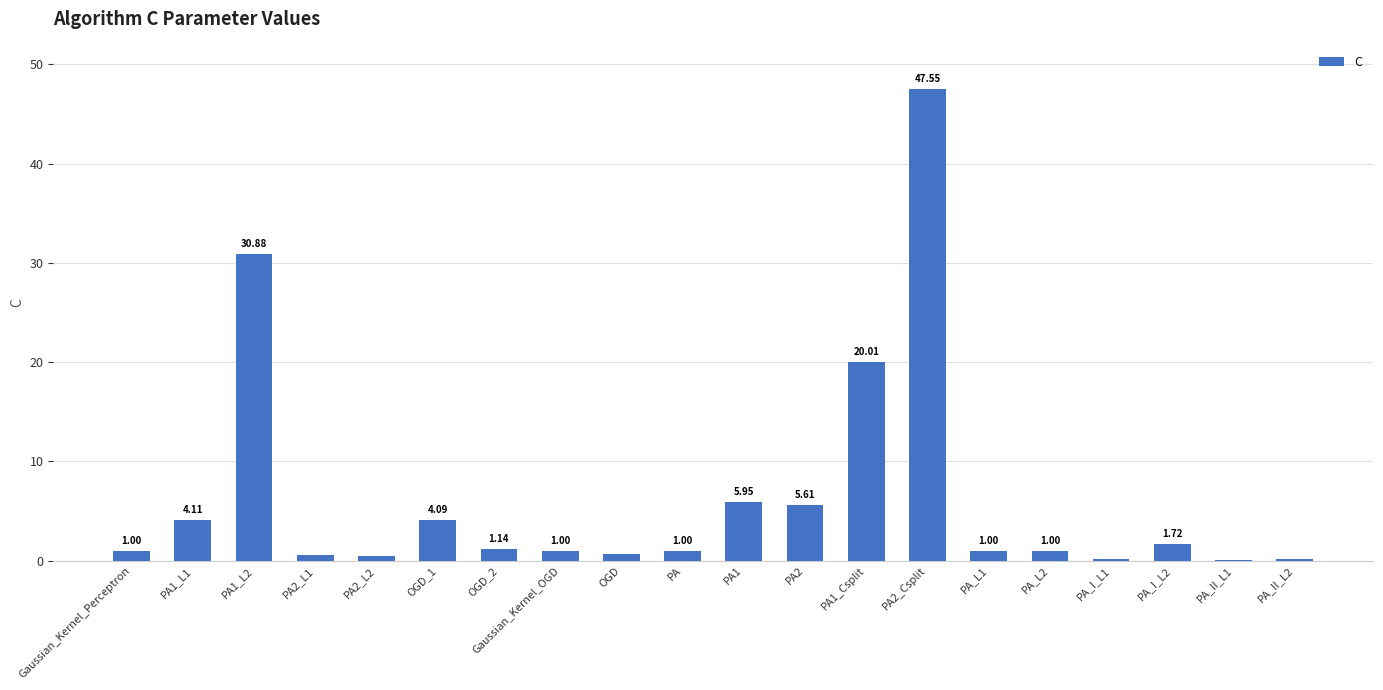

Are the bars horizontal?

No